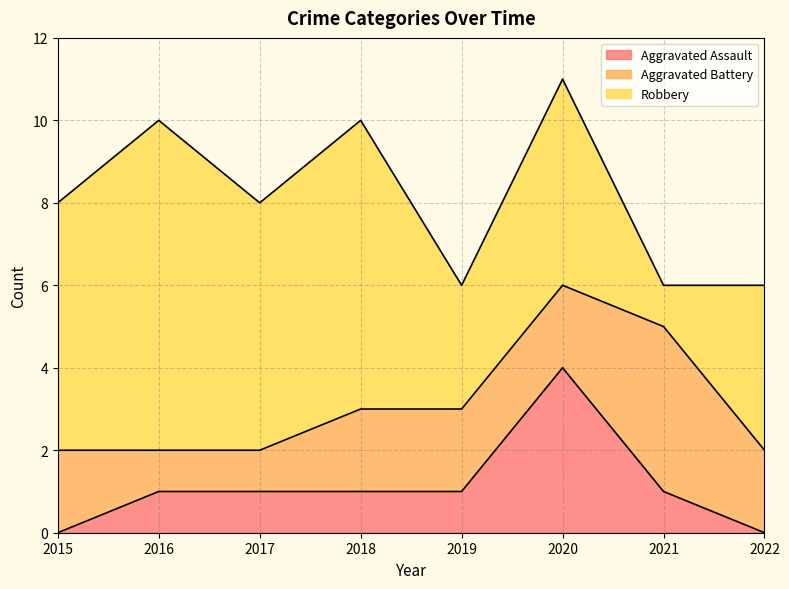

Reading left to right, what are all the values shown in this chart?

Aggravated Assault: 0	1	1	1	1	4	1	0
Aggravated Battery: 2	1	1	2	2	2	4	2
Robbery: 6	8	6	7	3	5	1	4